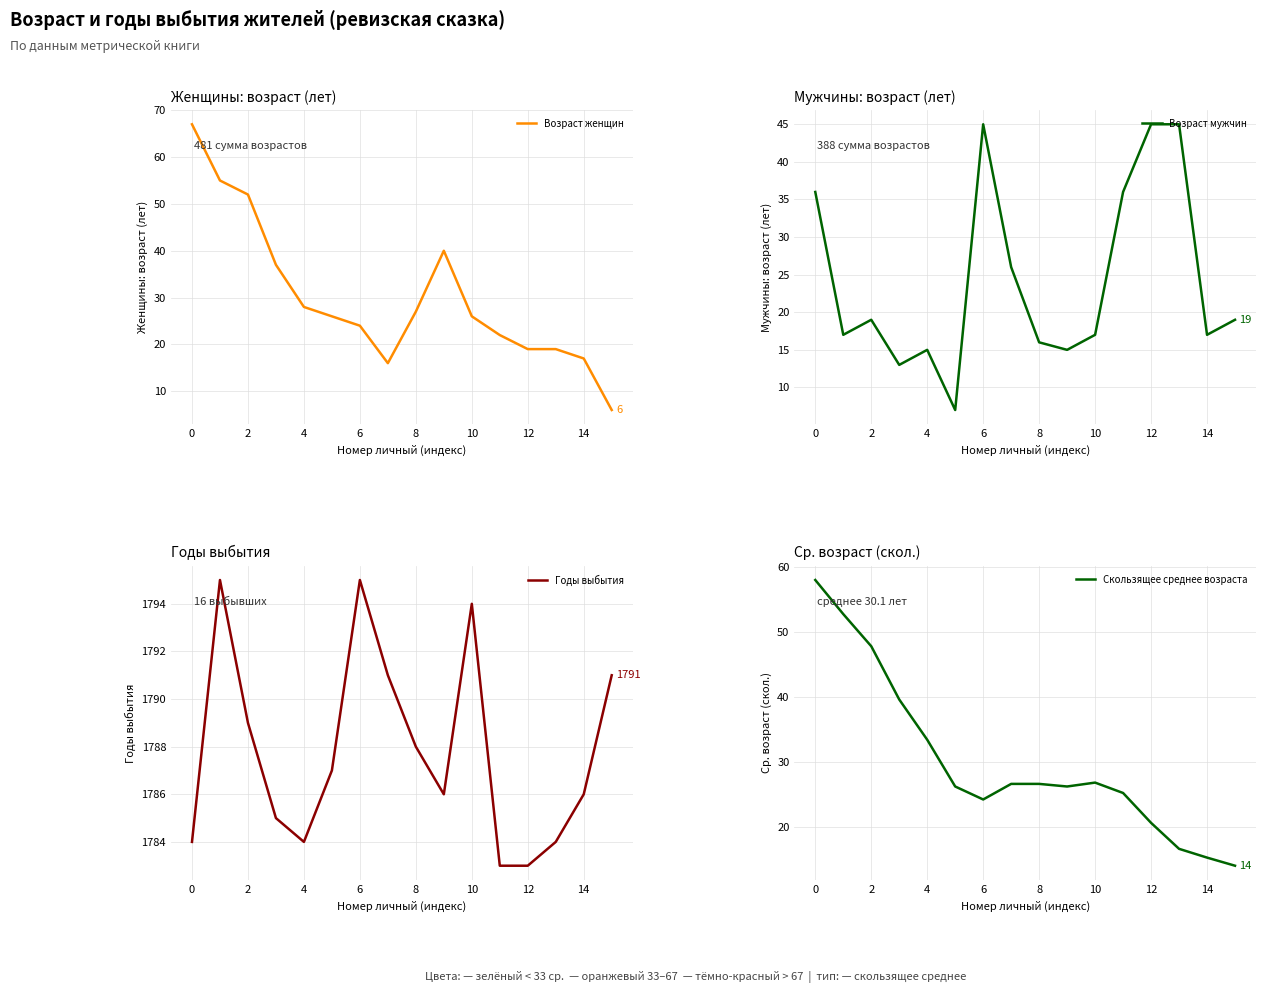

How many distinct data groups are displayed?

4